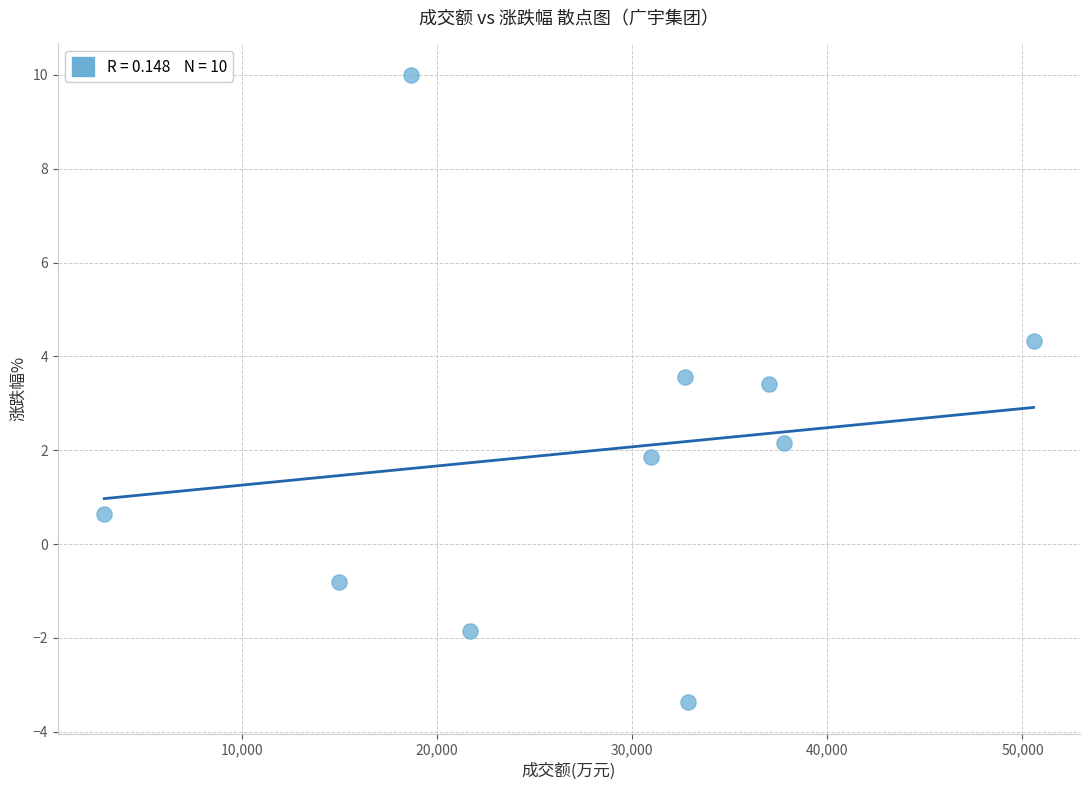

What Y value in the scatter plot is closest to 3?

3.4